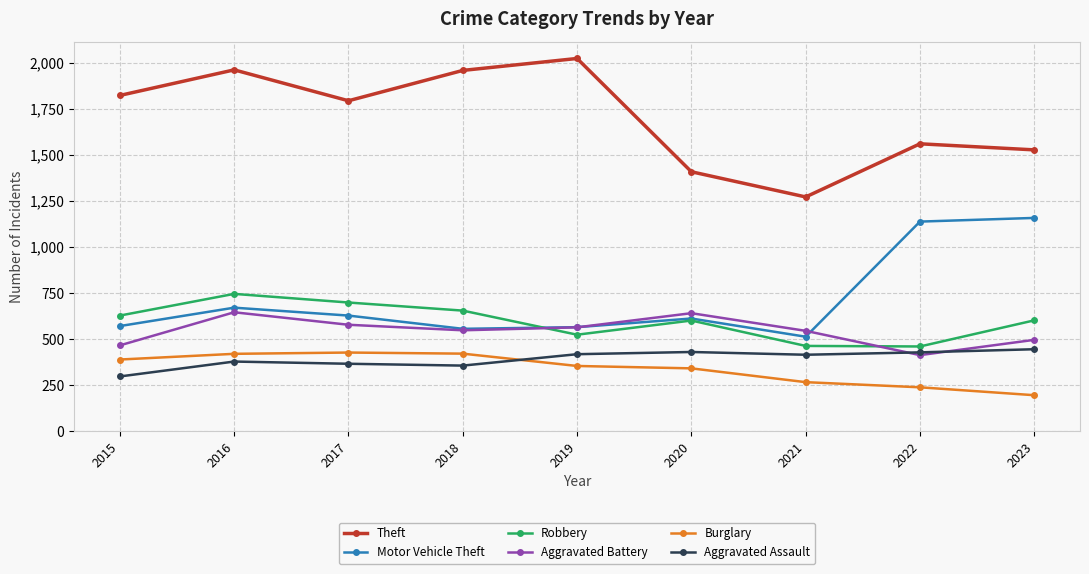

How many data points in Aggravated Assault are less than 415?

4